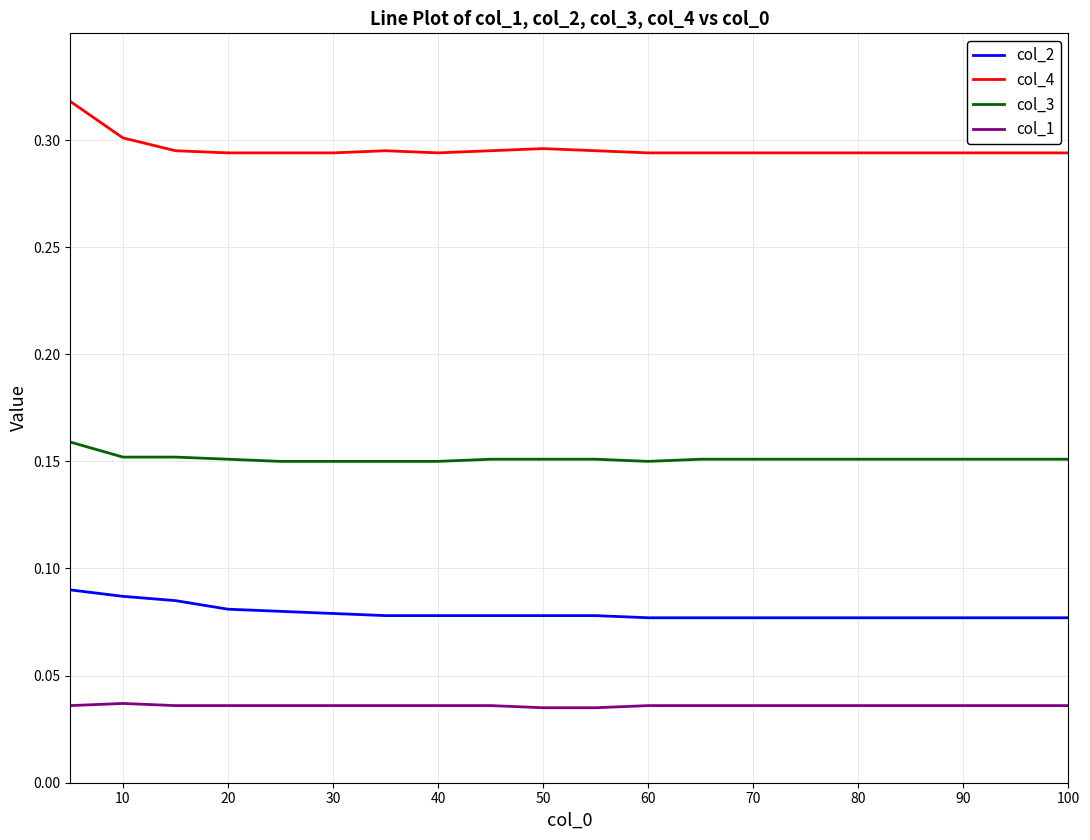

True or false: col_4 and col_2 cross at least once.

False